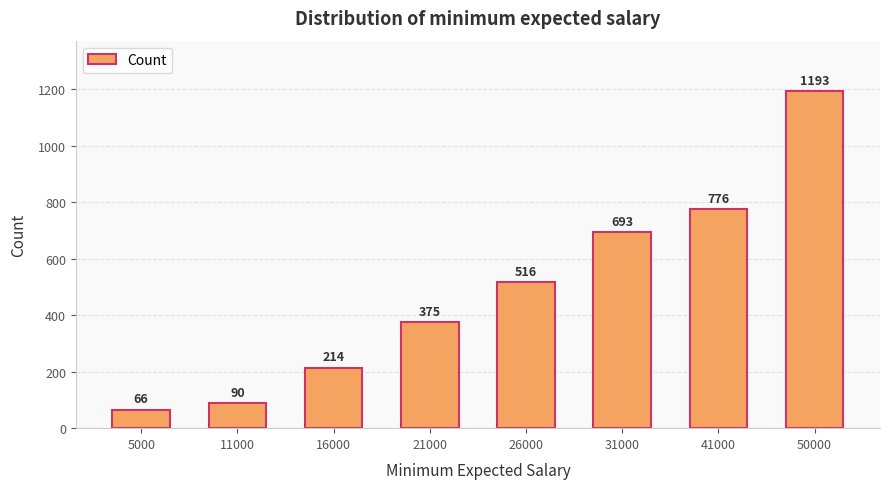

Count the number of data series in this chart.

1